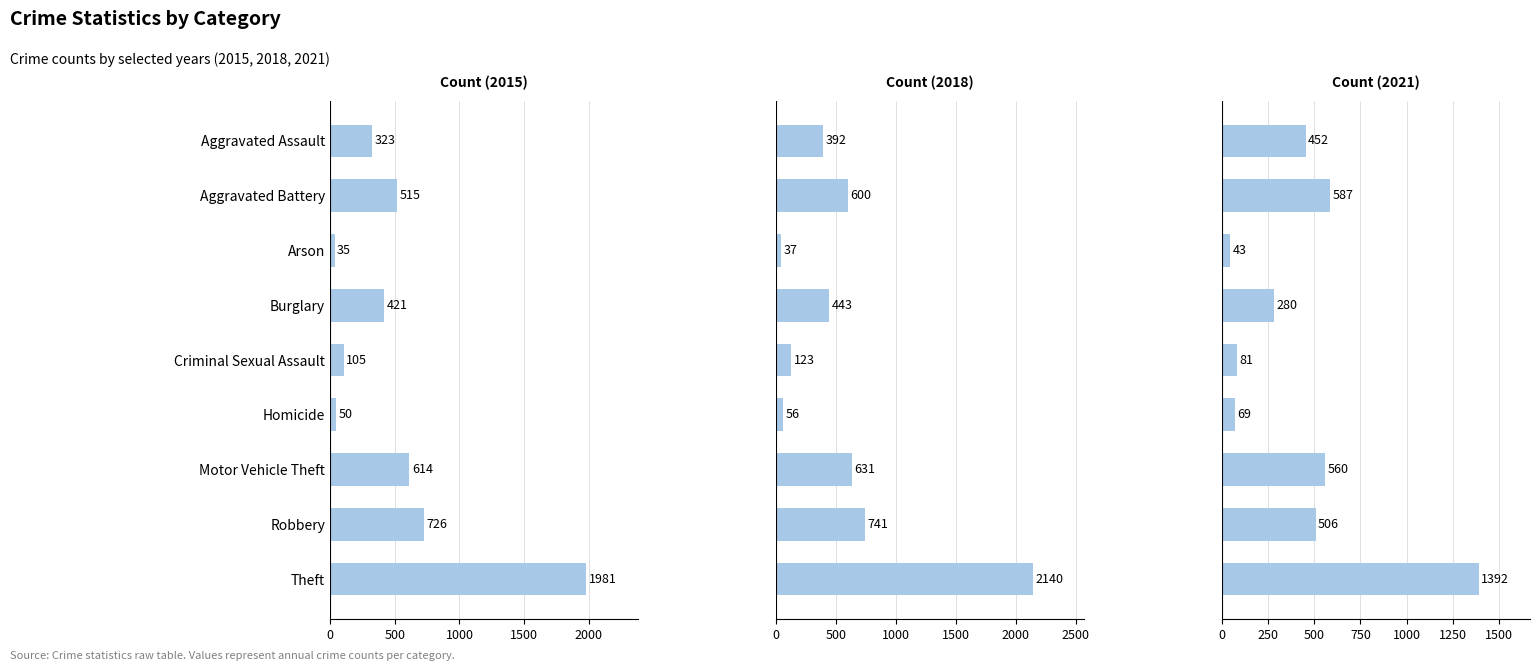

List the labels in order of 2021 value, largest first.

Theft, Aggravated Battery, Motor Vehicle Theft, Robbery, Aggravated Assault, Burglary, Criminal Sexual Assault, Homicide, Arson